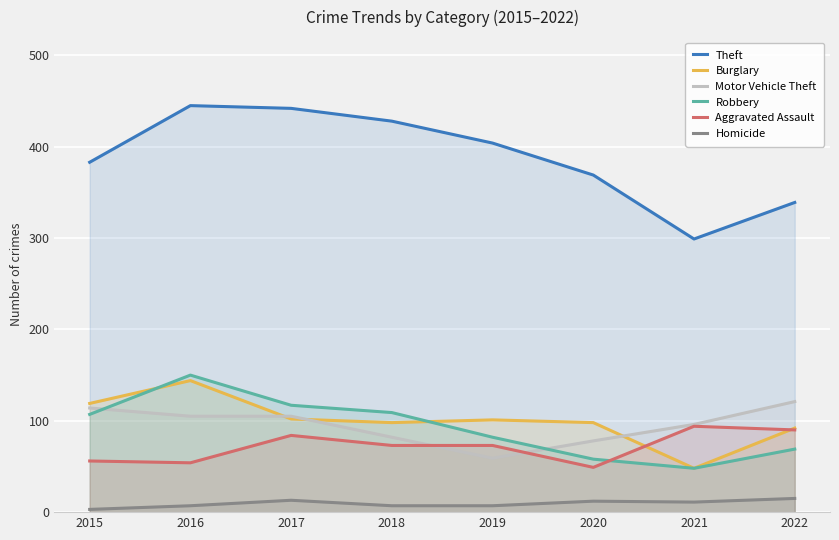

Rank the series at 2018 from highest to lowest value.

Theft, Robbery, Burglary, Motor Vehicle Theft, Aggravated Assault, Homicide